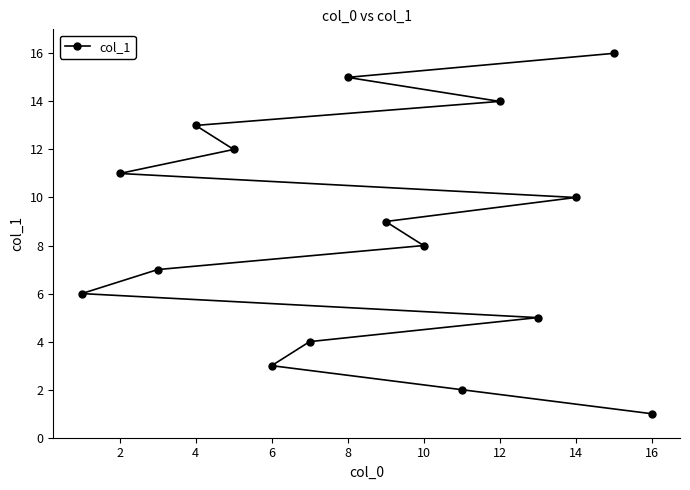

What is the sum of all values?

136